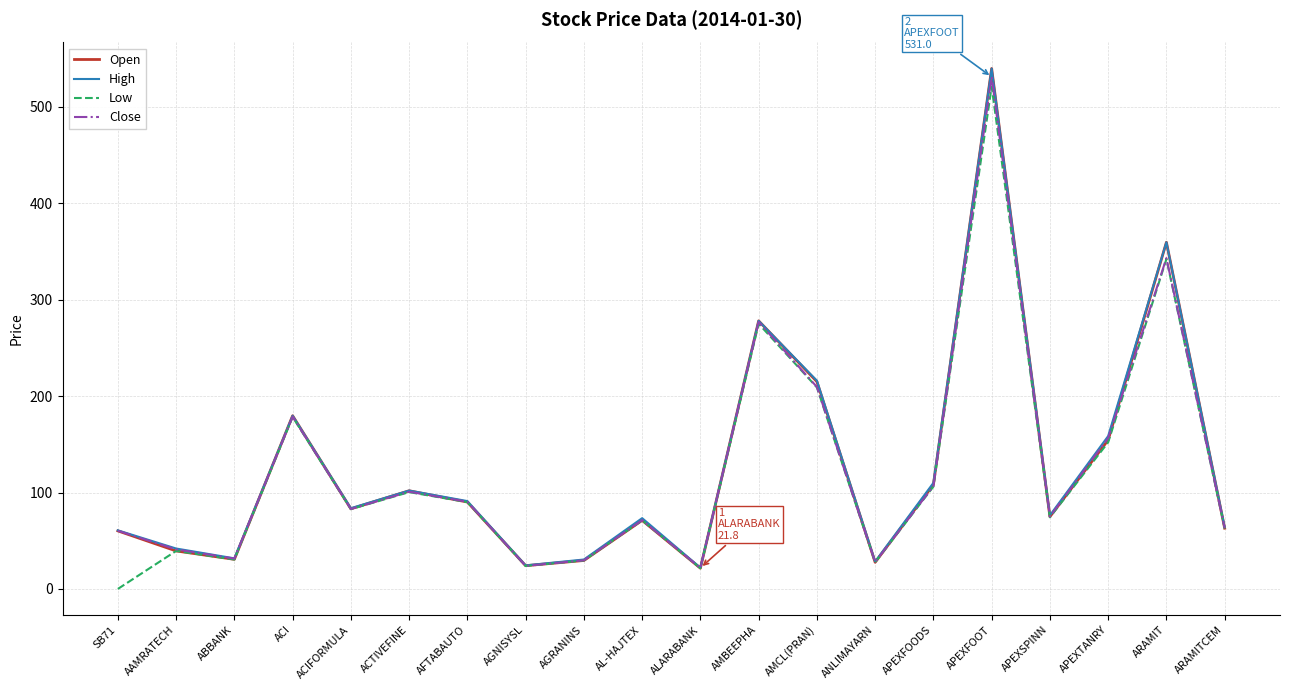

Is it true that Close equals 20.8 at AAMRATECH?

False